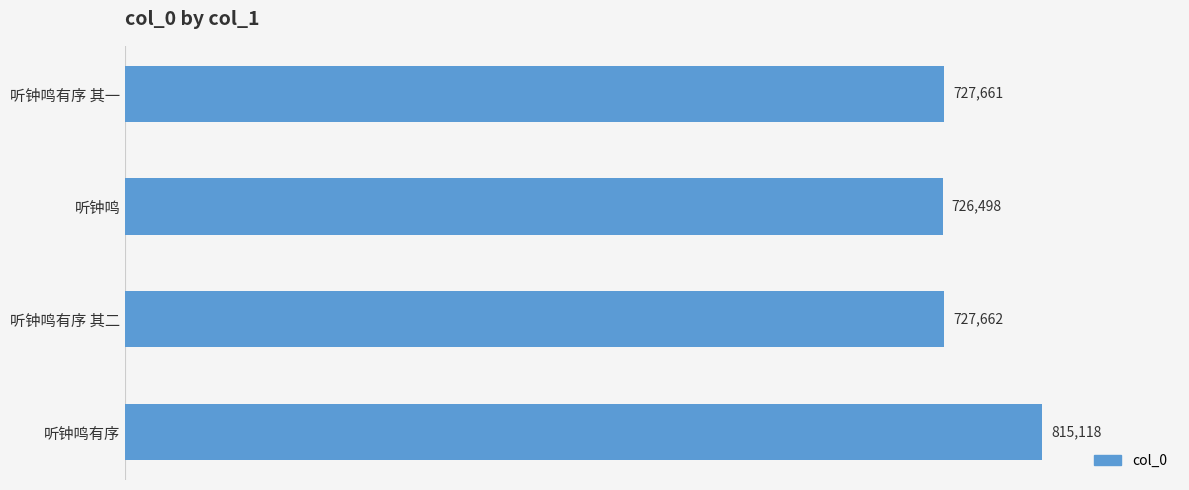

Rank the categories by value from highest to lowest.

听钟鸣有序, 听钟鸣有序 其二, 听钟鸣有序 其一, 听钟鸣